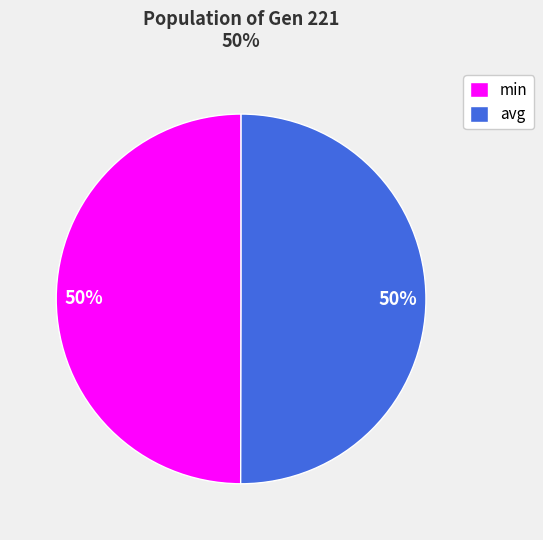

Approximately how many times larger is the value at min compared to avg?

1.0